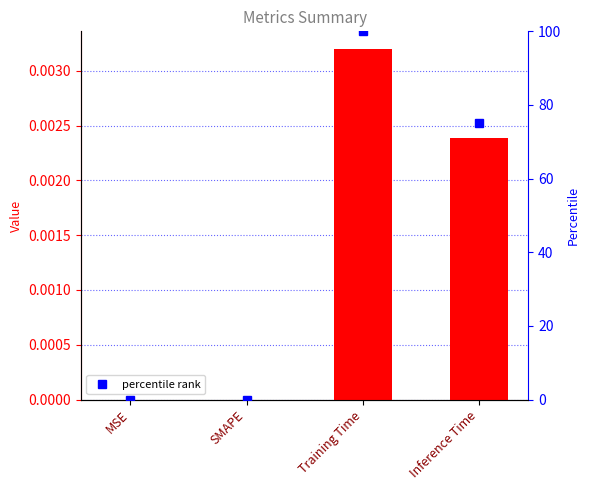

The value of percentile rank at Training Time is 100.0. True or false?

True